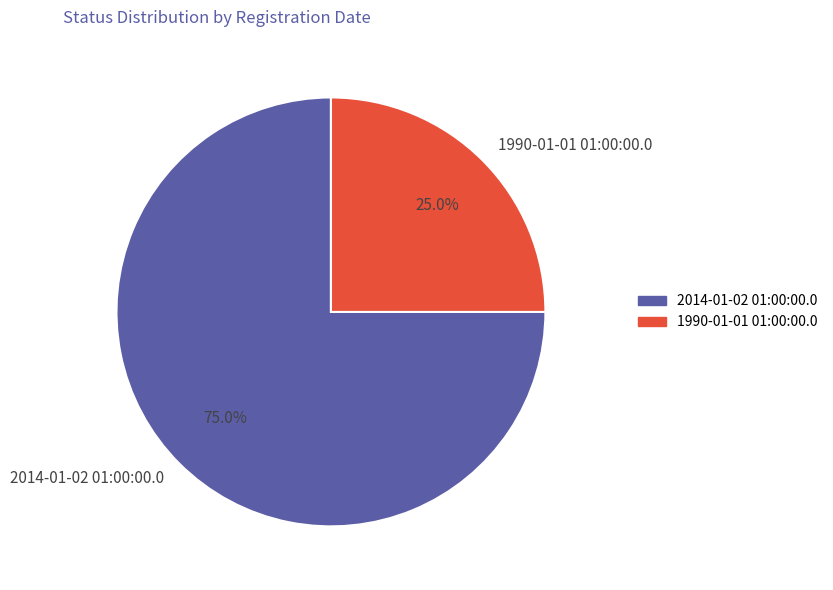

Which slice is the largest?

2014-01-02 01:00:00.0